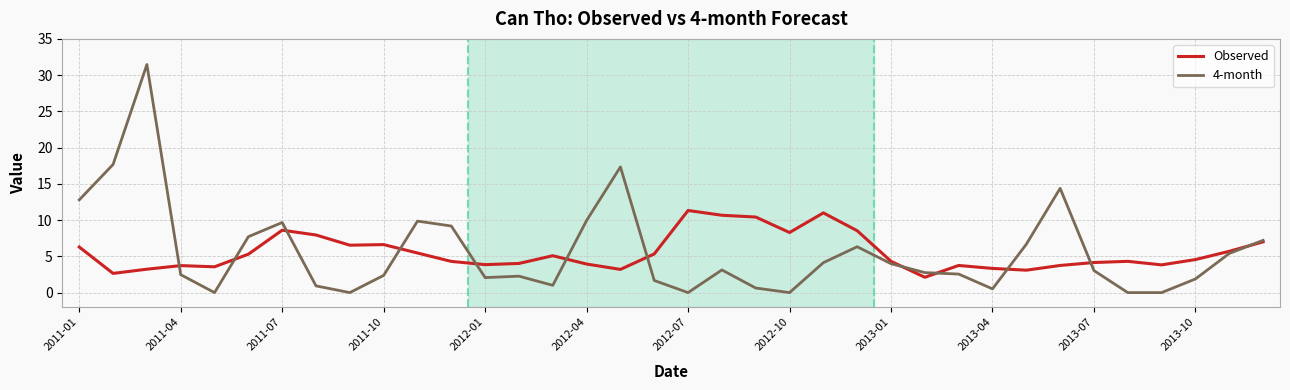

What is the maximum value shown in the chart?

31.5